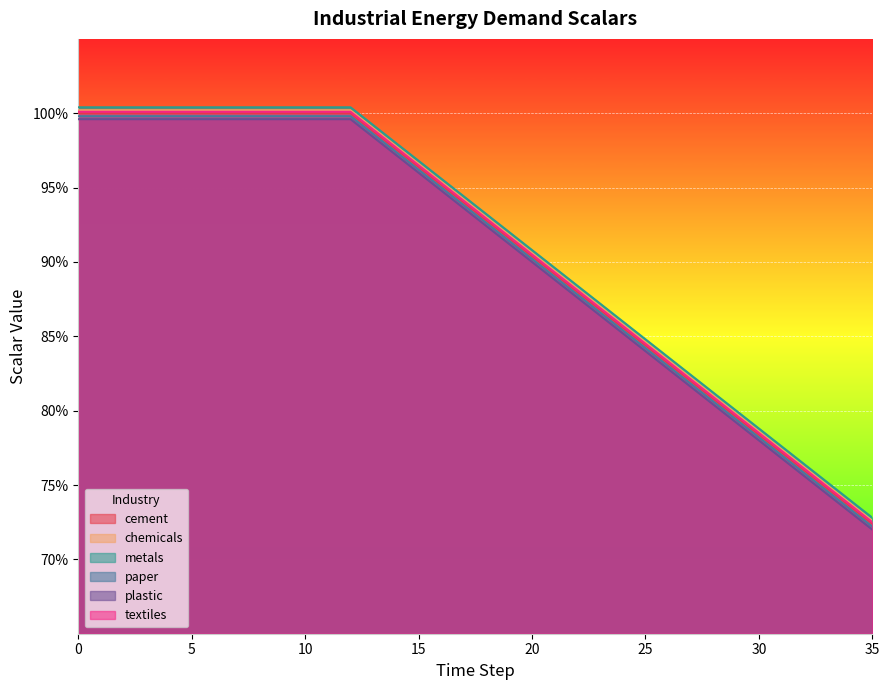

What is the label of the 23rd point from the right?

13